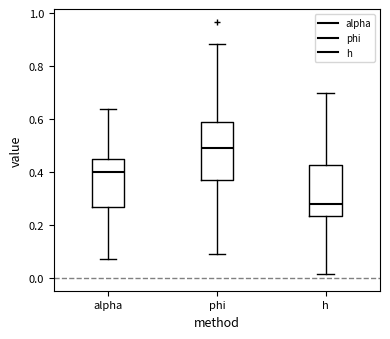

Comparing the boxes themselves (not the whiskers), which one is the tallest?

phi